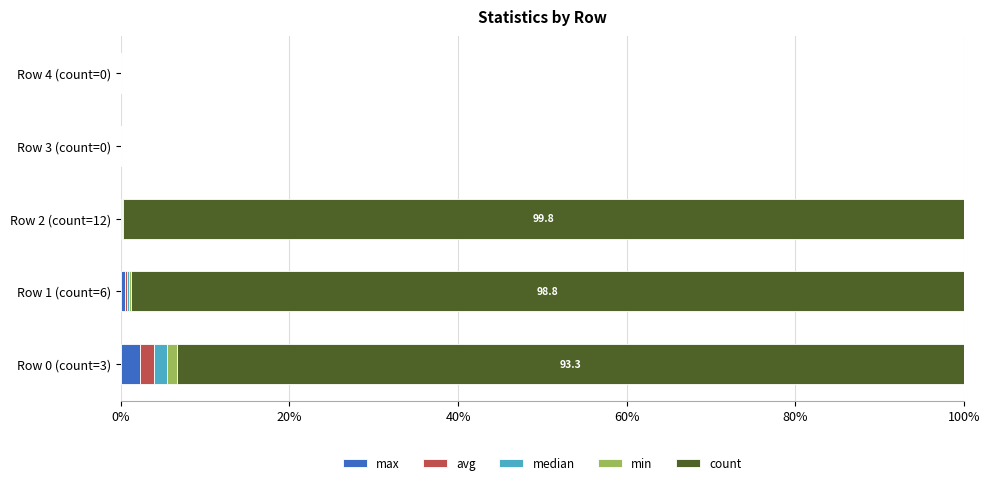

What is the maximum value for max?

2.3